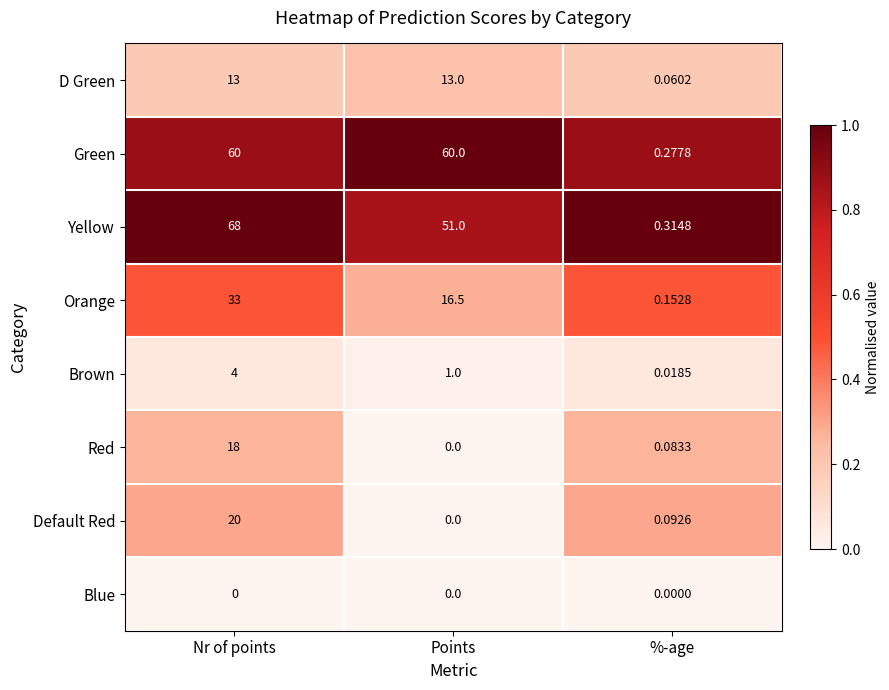

List the labels in order of Red value, largest first.

Nr of points, %-age, Points